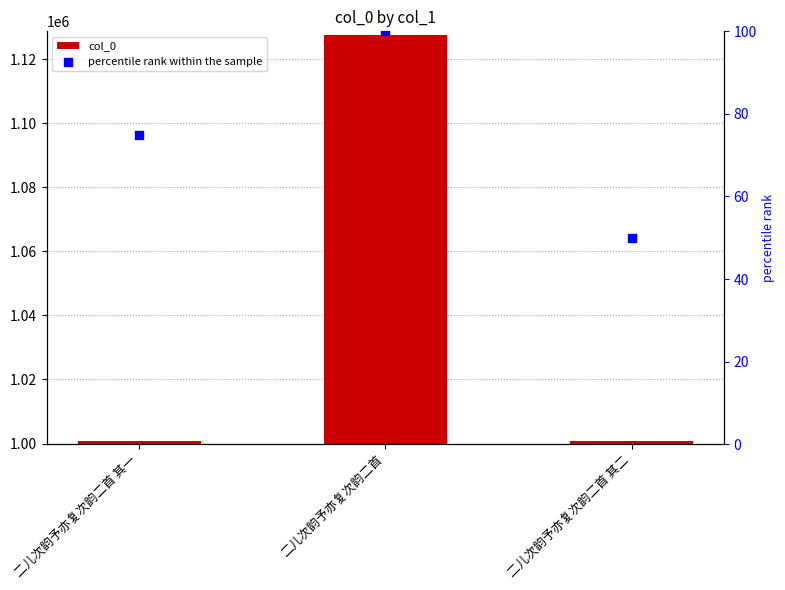

At which category is the sum across all series the highest?

二儿次韵予亦复次韵二首